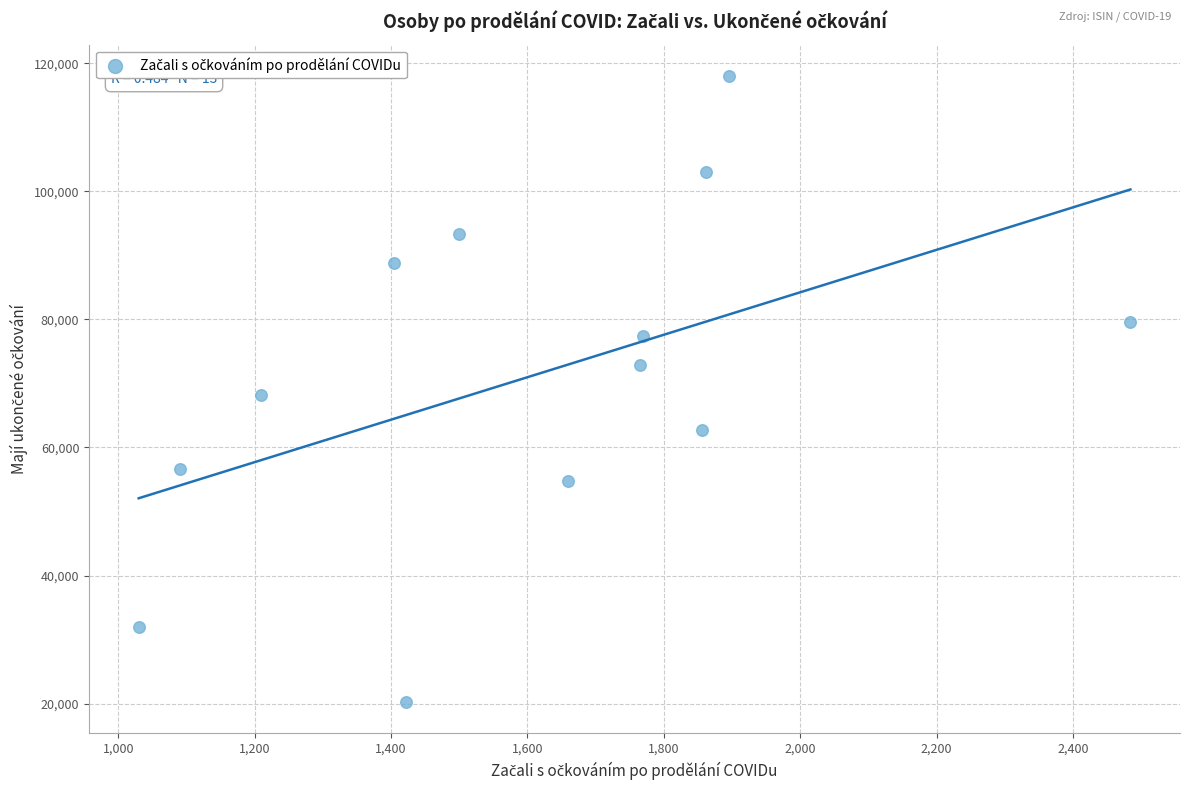

What is the range of Y values (max minus min)?

97761